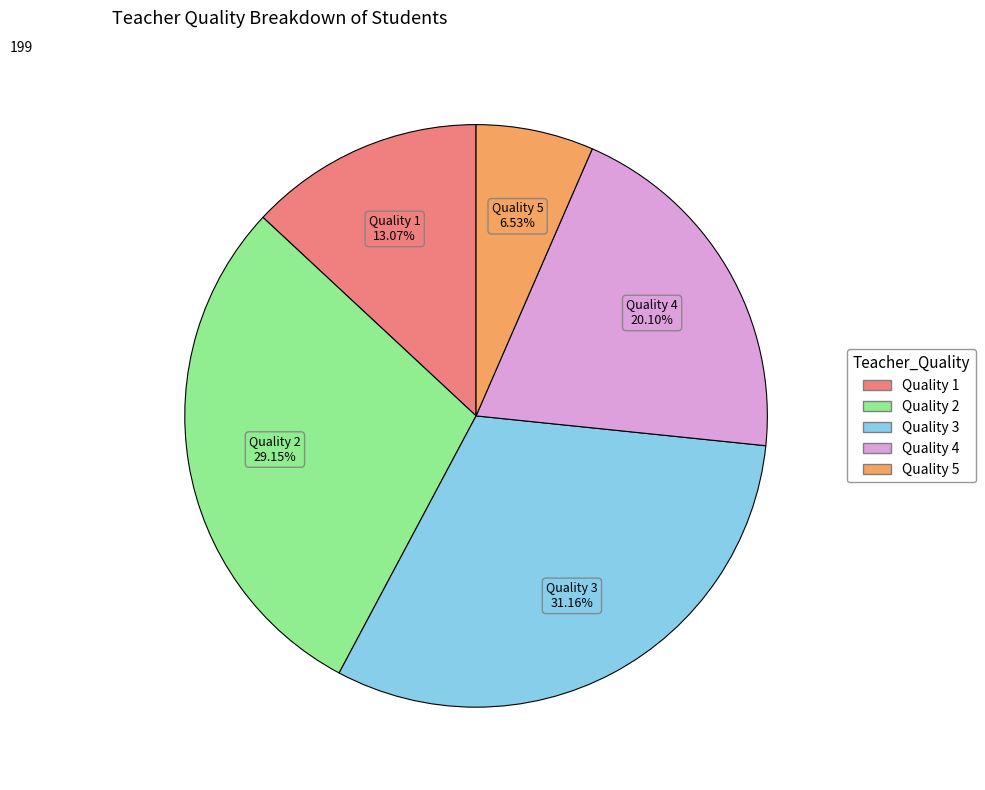

Approximately how many times larger is the value at Quality 3 compared to Quality 5?

4.8